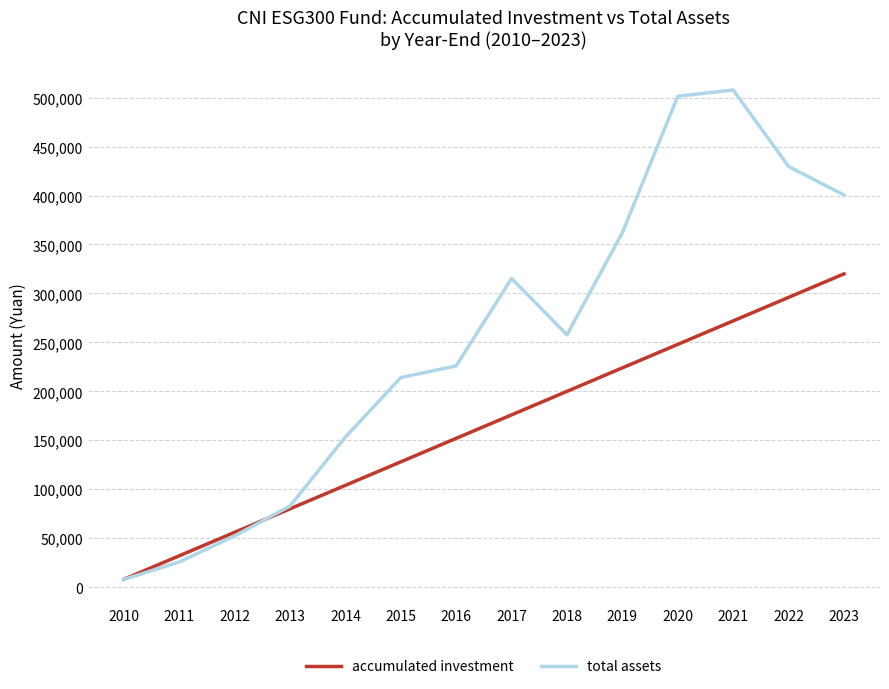

True or false: total assets has more than 0 interior local peaks.

True